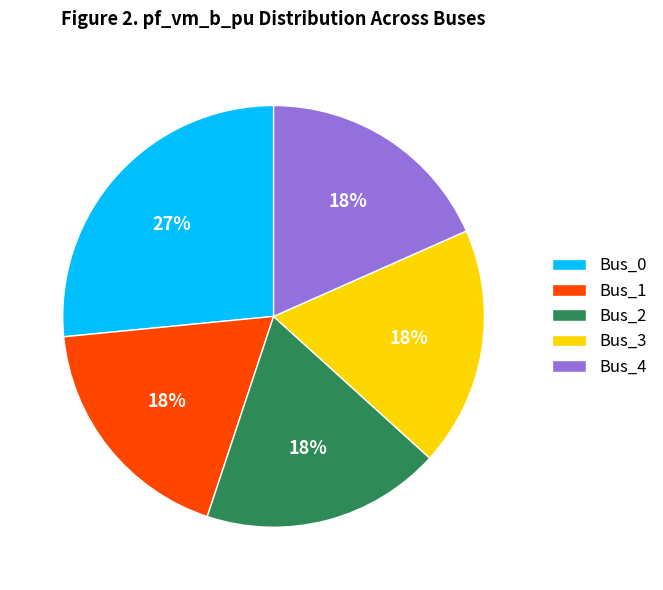

The Bus_3 slice represents 18% of the pie. True or false?

True